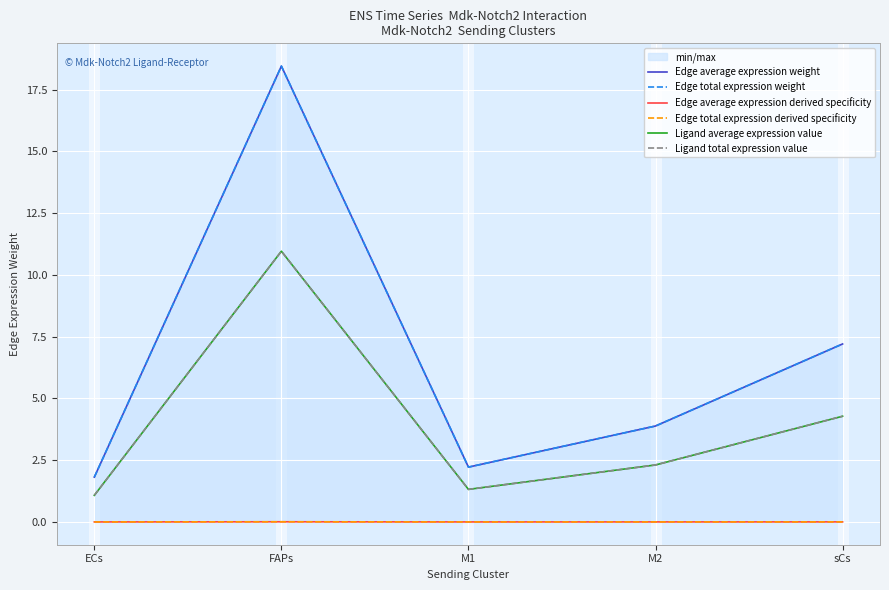

The Ligand average expression value series shows 6.8 at sCs. True or false?

False